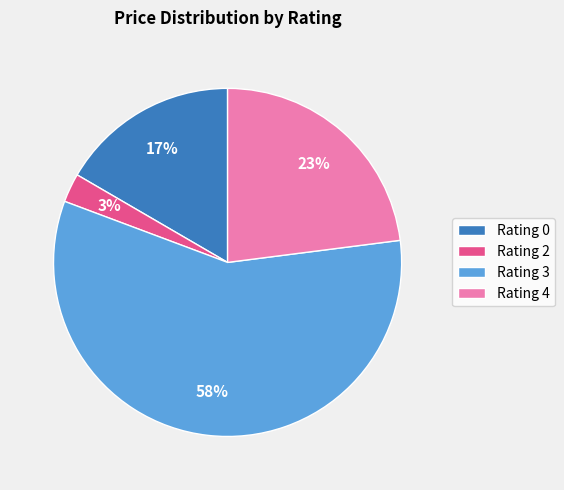

Is the sum of Rating 2 and Rating 3 greater than half?

Yes